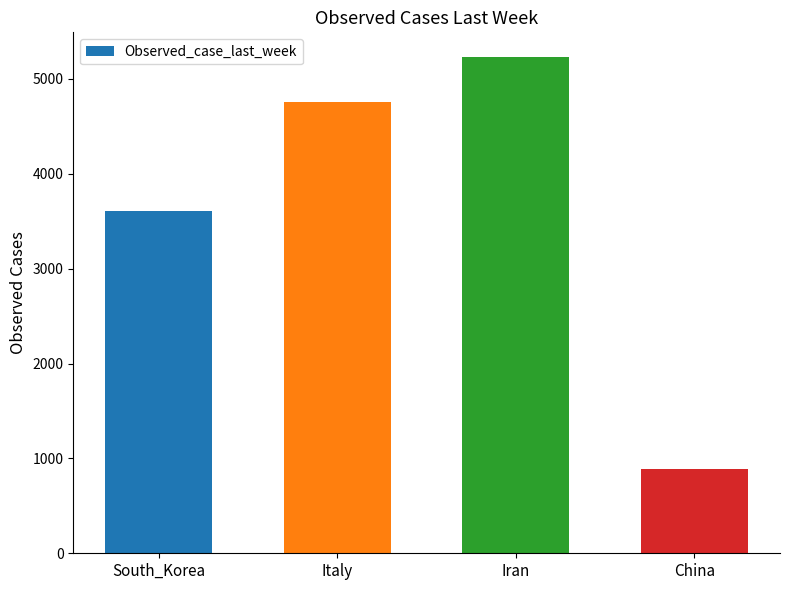

Between South_Korea and Iran, which is larger?

Iran